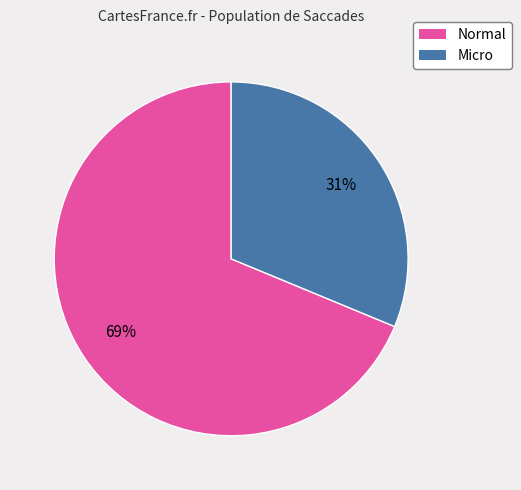

Does Micro represent more than half of the total?

No